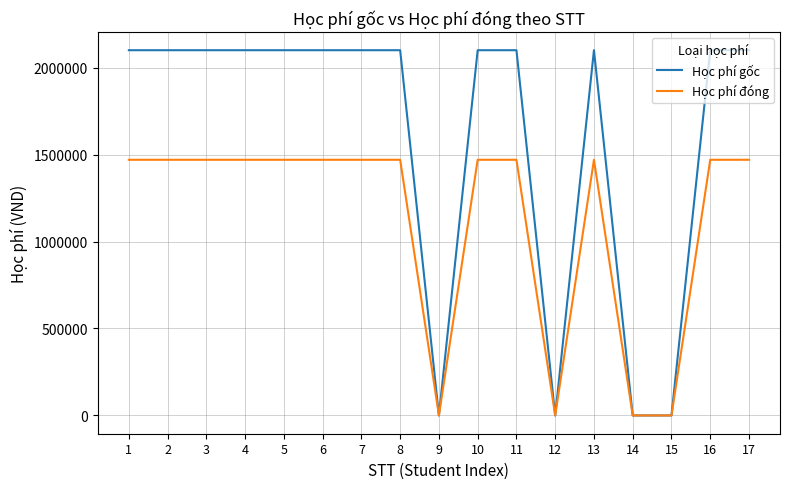

Does the chart have visible grid lines?

Yes